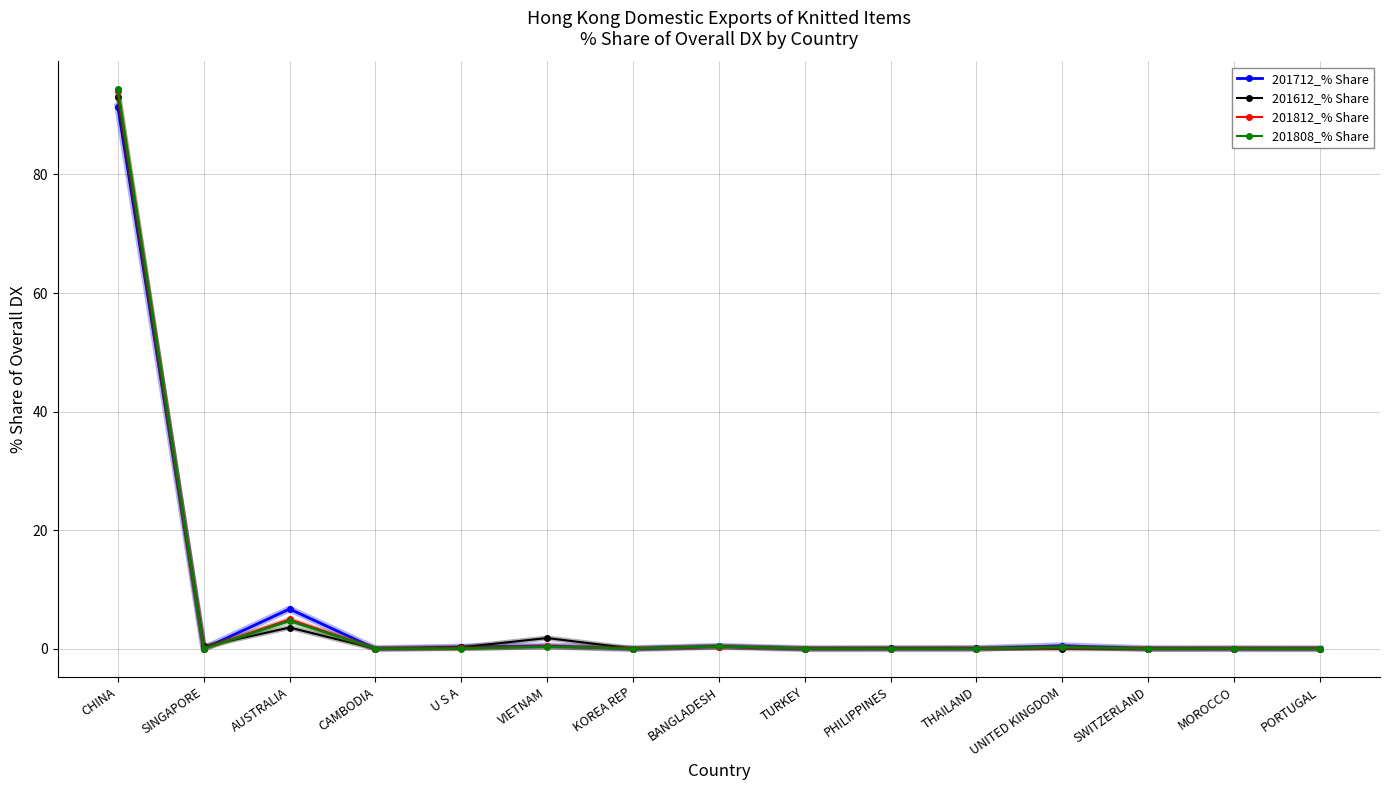

What is the label of the 15th point from the right?

CHINA